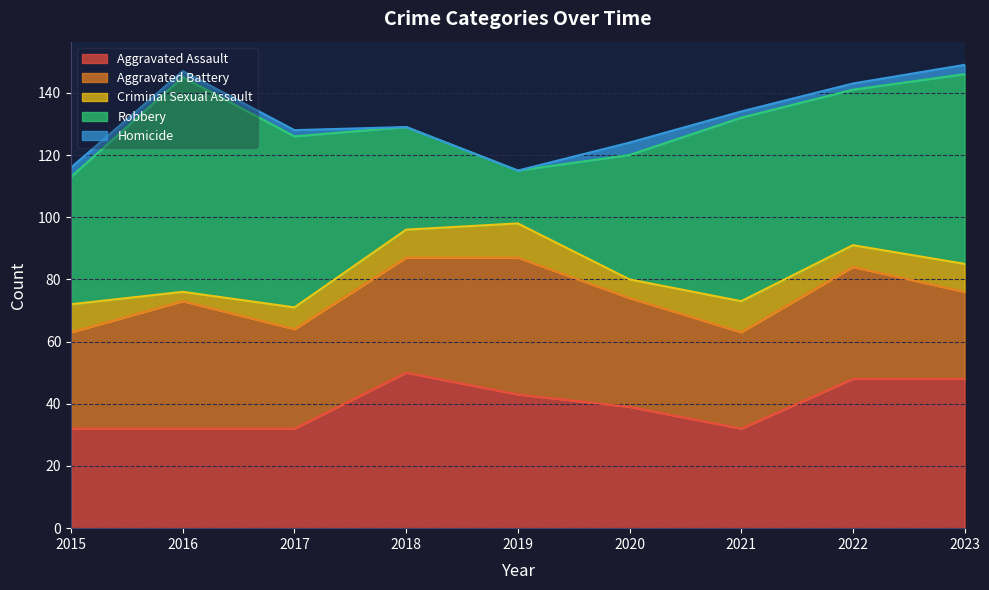

What is the sum of all Homicide values?

18